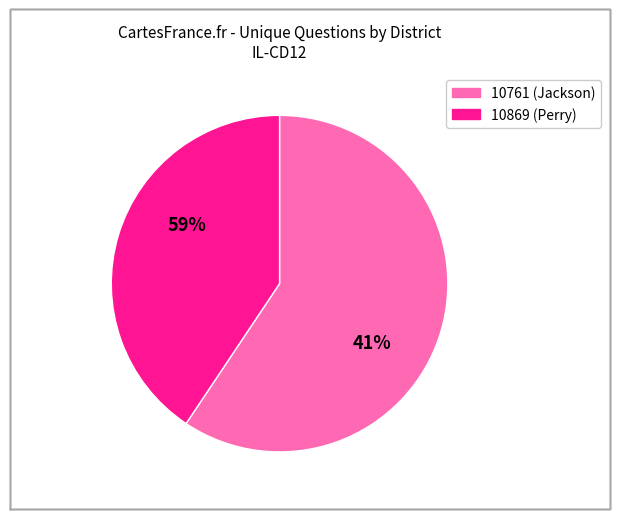

The 10761 (Jackson) slice represents 72% of the pie. True or false?

False